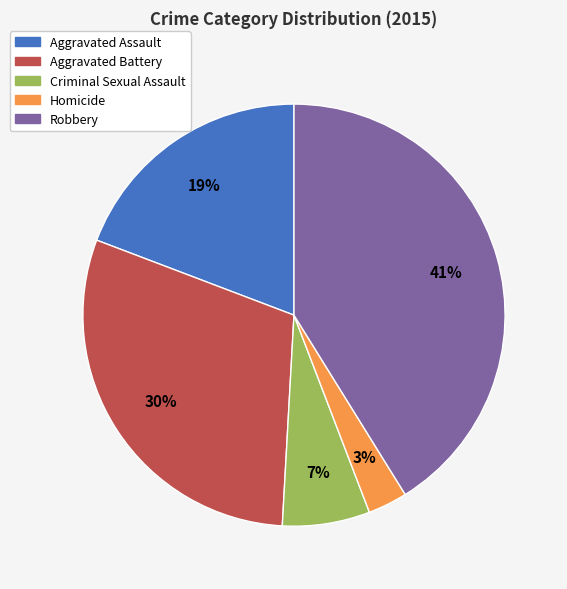

Rank the categories by value from highest to lowest.

Robbery, Aggravated Battery, Aggravated Assault, Criminal Sexual Assault, Homicide